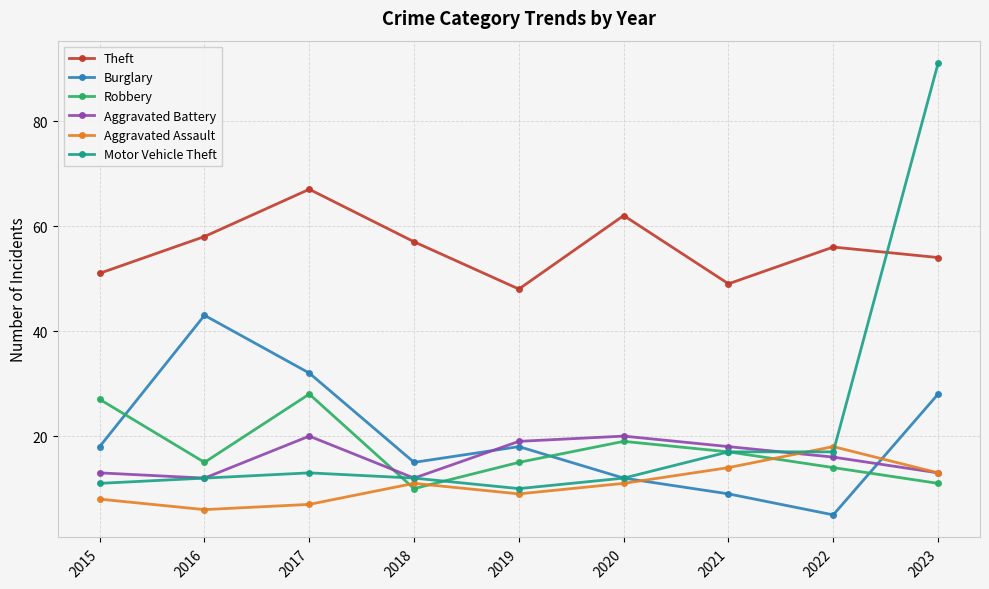

At which category is the sum across all series the highest?

2023